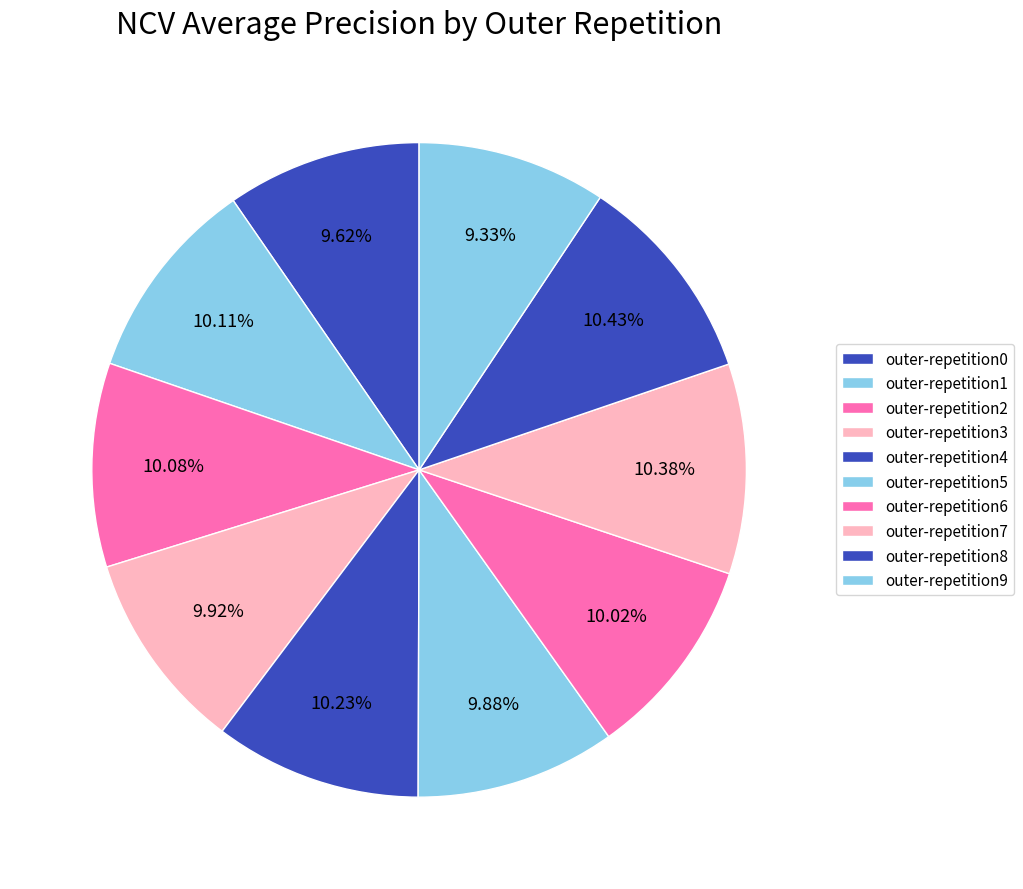

To the nearest percent, what portion does outer-repetition5 represent?

10%